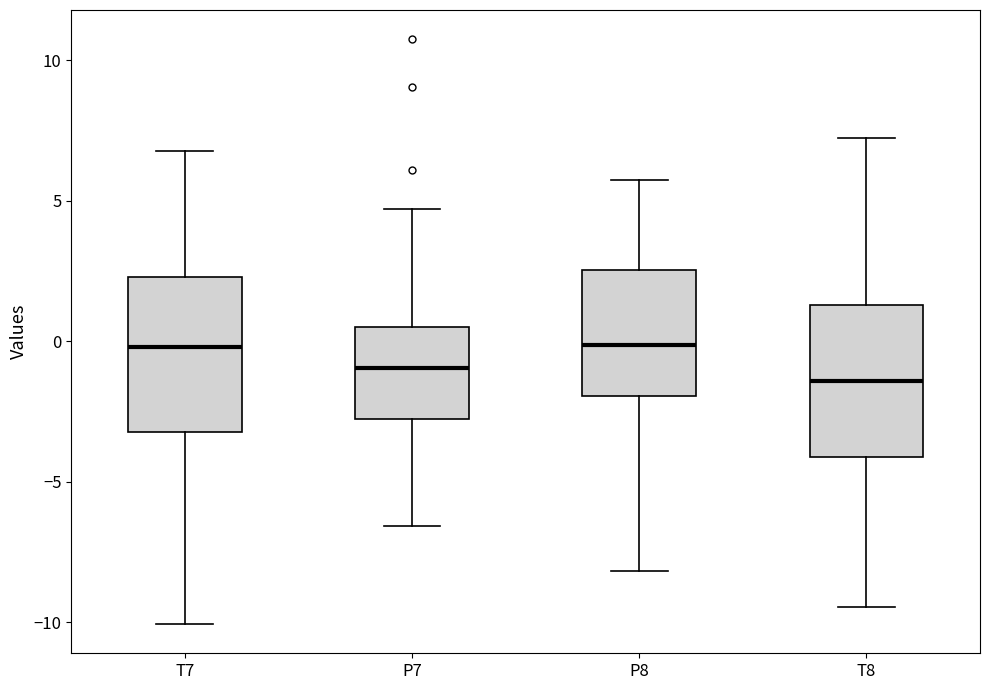

Reading left to right, read every box against the y-axis: the position of its median line, the range the box covers, and the ends of its whiskers. The values are not printed on the chart, so give them approximately, as read against the axis.

T7: median 0.0, box -3.0 to 2.5, whiskers -10.0 to 7.0
P7: median -1.0, box -3.0 to 0.5, whiskers -6.5 to 4.5
P8: median 0.0, box -2.0 to 2.5, whiskers -8.0 to 5.5
T8: median -1.5, box -4.0 to 1.5, whiskers -9.5 to 7.0